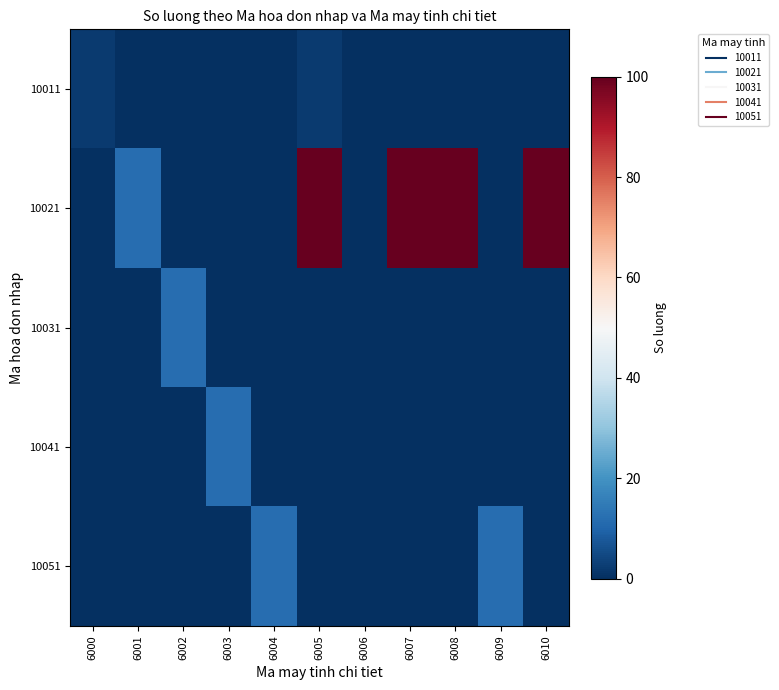

Count the number of data series in this chart.

5